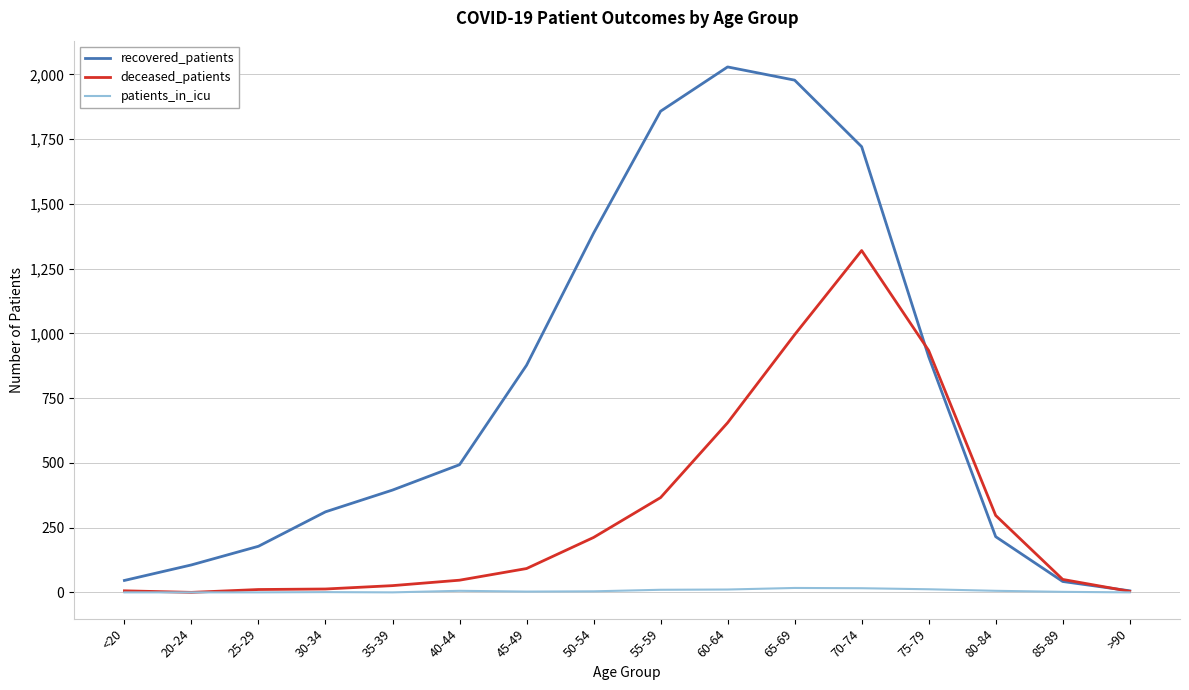

What is the sum of the recovered_patients values at 85-89 and 80-84?

257